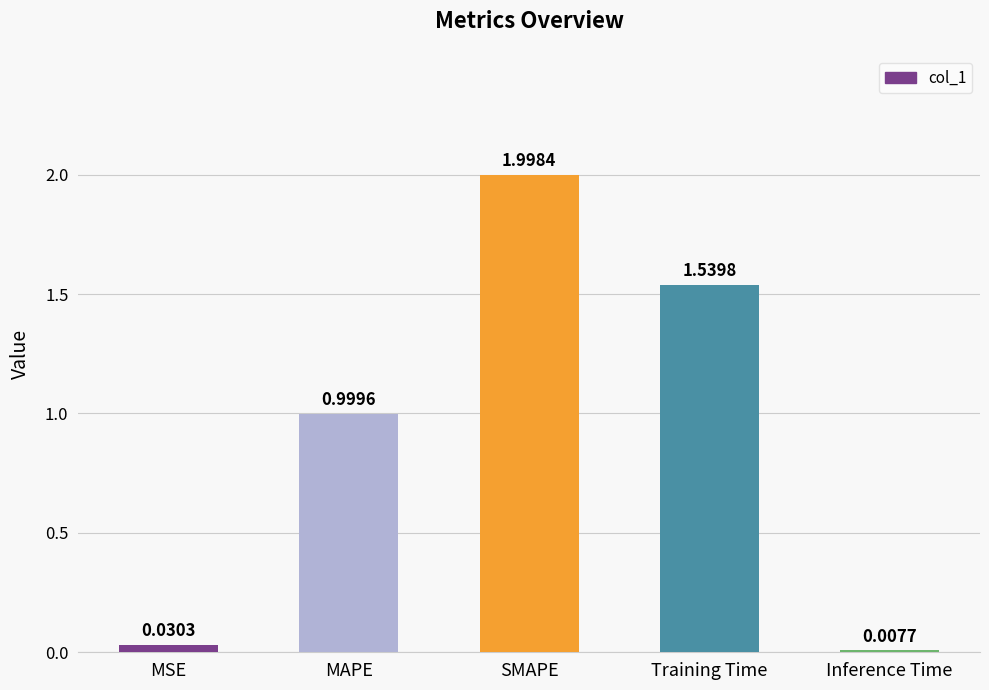

What is the label of the 3rd bar from the right?

SMAPE